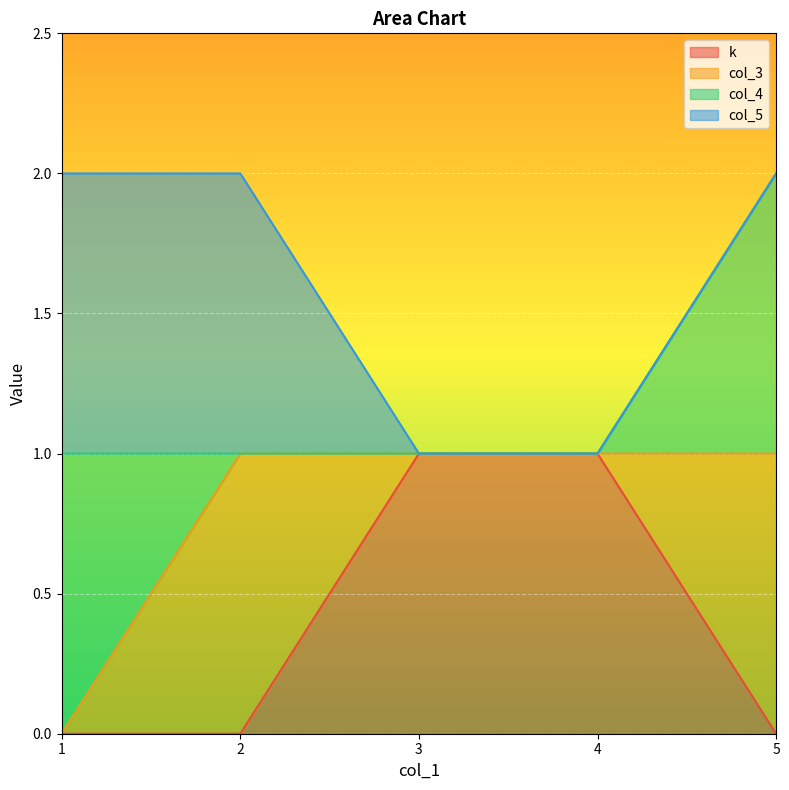

How many positive values does the col_5 series have?

2